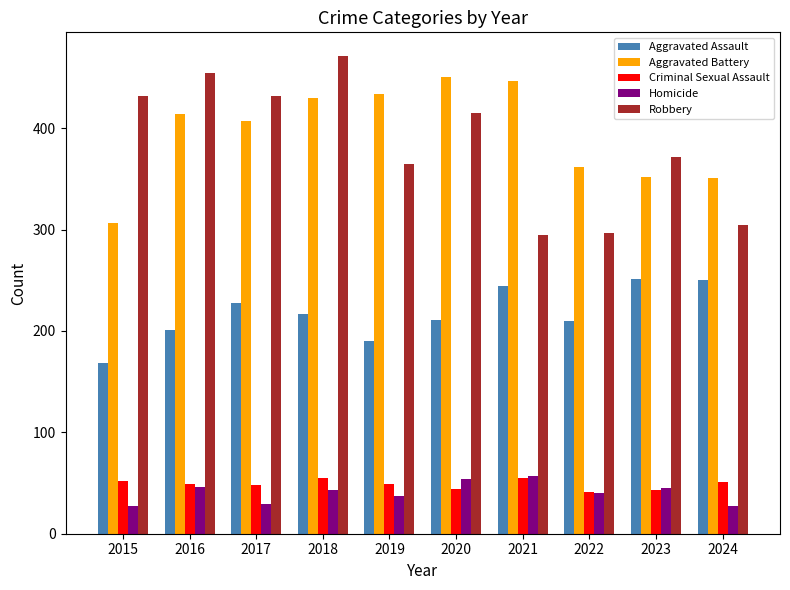

Which series has the widest spread of values?

Robbery